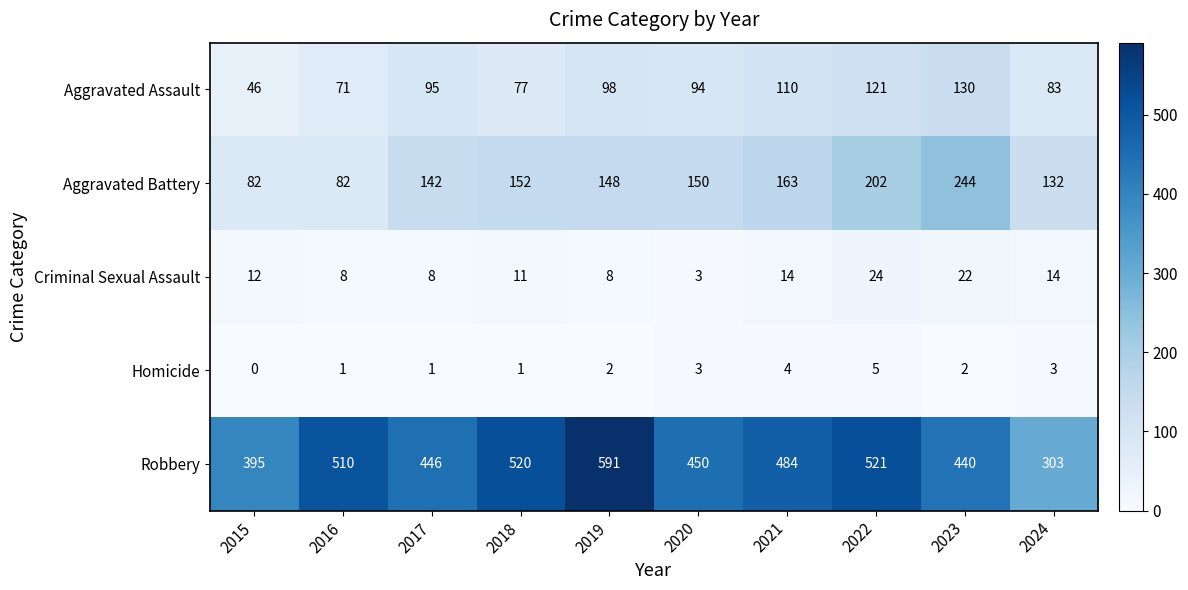

At 2017, list the series in order from largest to smallest.

Robbery, Aggravated Battery, Aggravated Assault, Criminal Sexual Assault, Homicide